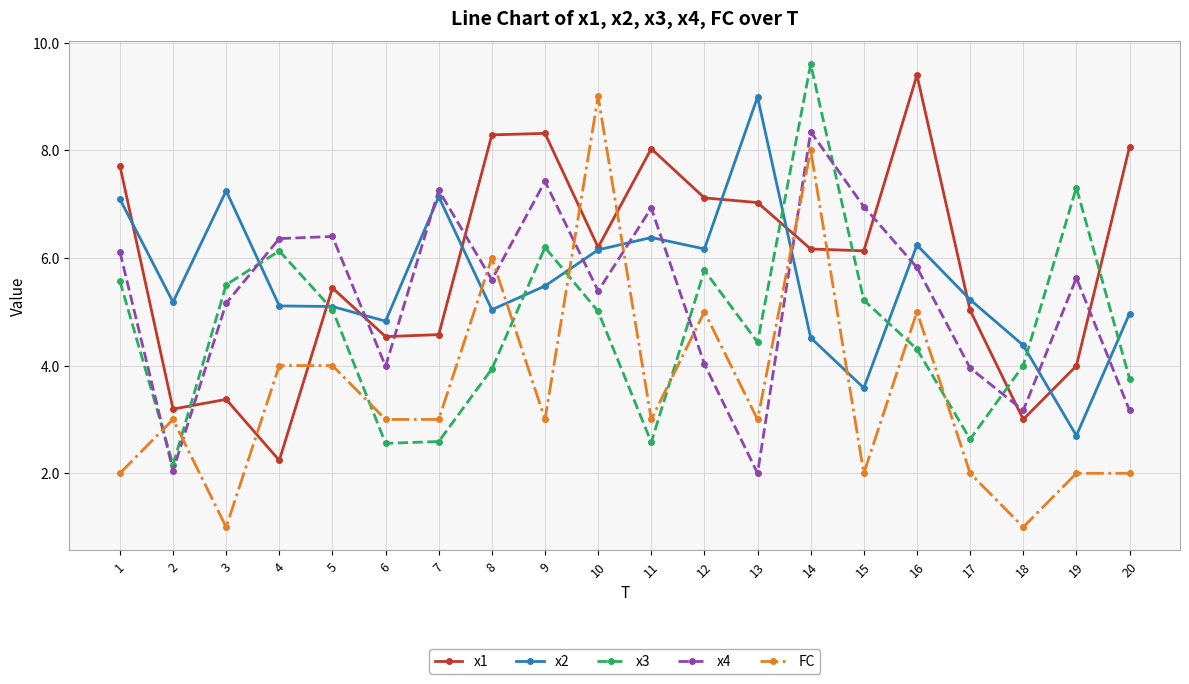

At which category does x4 reach its first local valley?

2